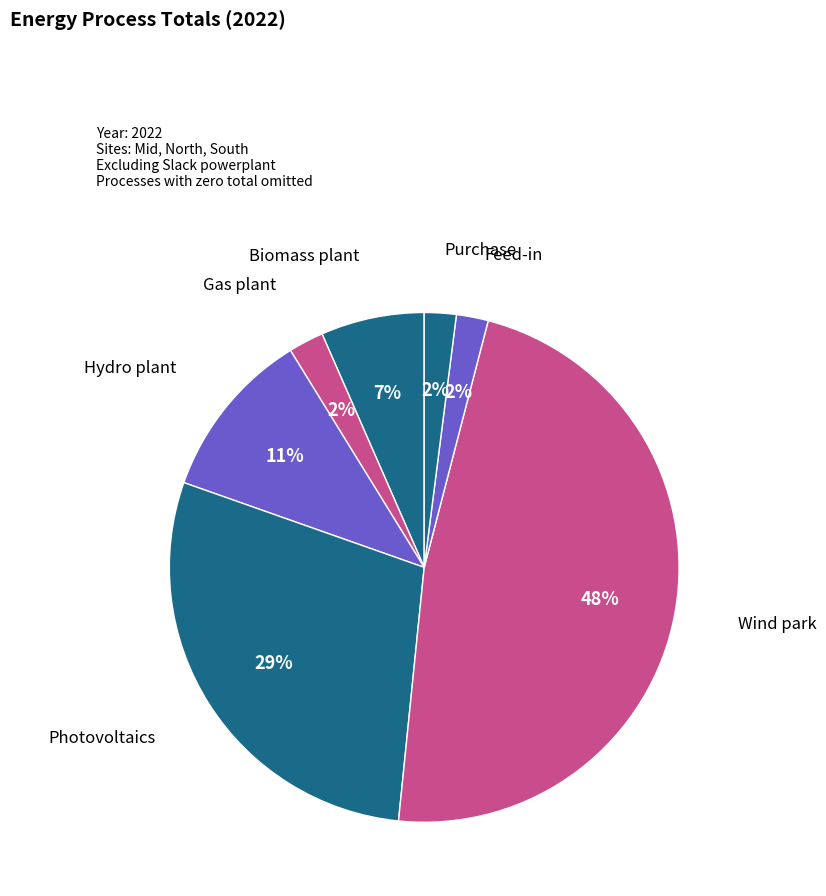

Does any single category account for the majority?

No